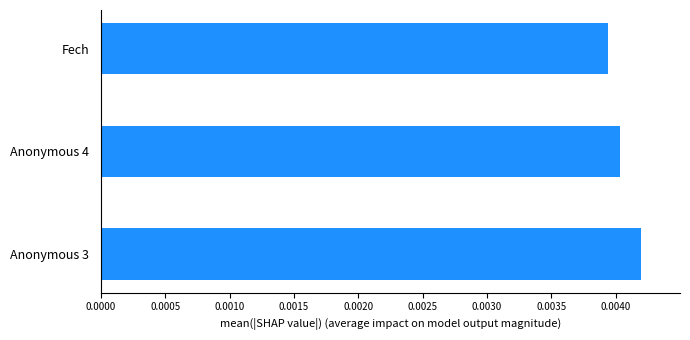

How many bars are there in total?

3